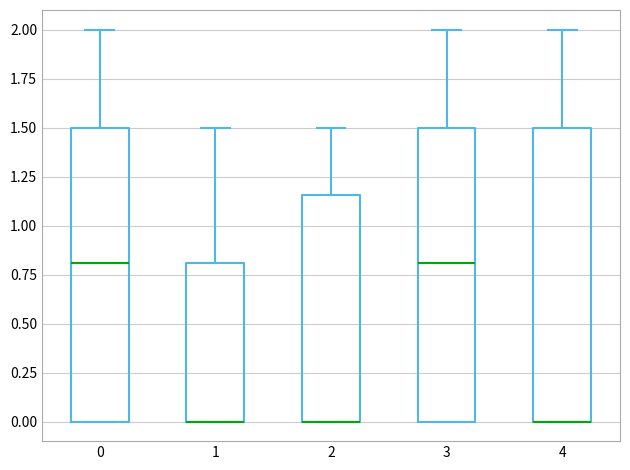

Reading left to right, transcribe this box plot: for each box, give where its median line is, the range the box spans, and where its two whiskers end, as read against the y-axis. The values are not printed on the chart, so give them approximately, as read against the axis.

0: median 0.80, box 0.00 to 1.50, whiskers 0.00 to 2.00
1: median 0.00 (drawn on the box's lower edge), box 0.00 to 0.80, whiskers 0.00 to 1.50
2: median 0.00 (drawn on the box's lower edge), box 0.00 to 1.15, whiskers 0.00 to 1.50
3: median 0.80, box 0.00 to 1.50, whiskers 0.00 to 2.00
4: median 0.00 (drawn on the box's lower edge), box 0.00 to 1.50, whiskers 0.00 to 2.00